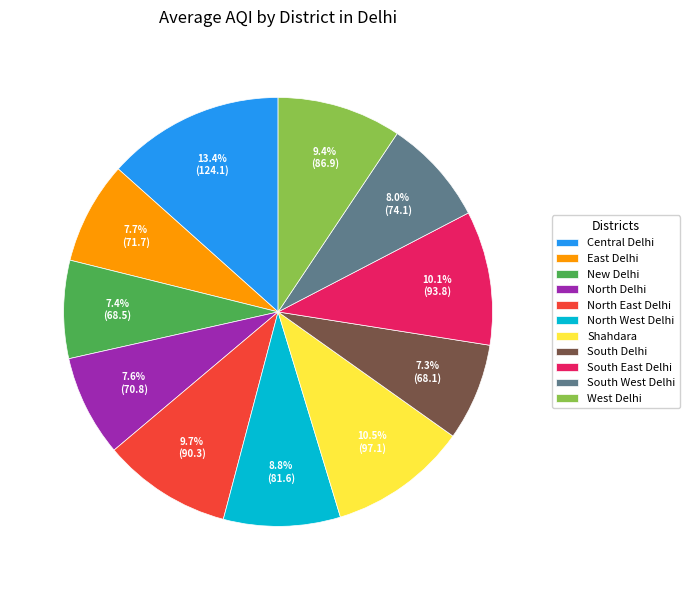

To the nearest percent, what is the difference between the Shahdara and North East Delhi slice percentages?

1%